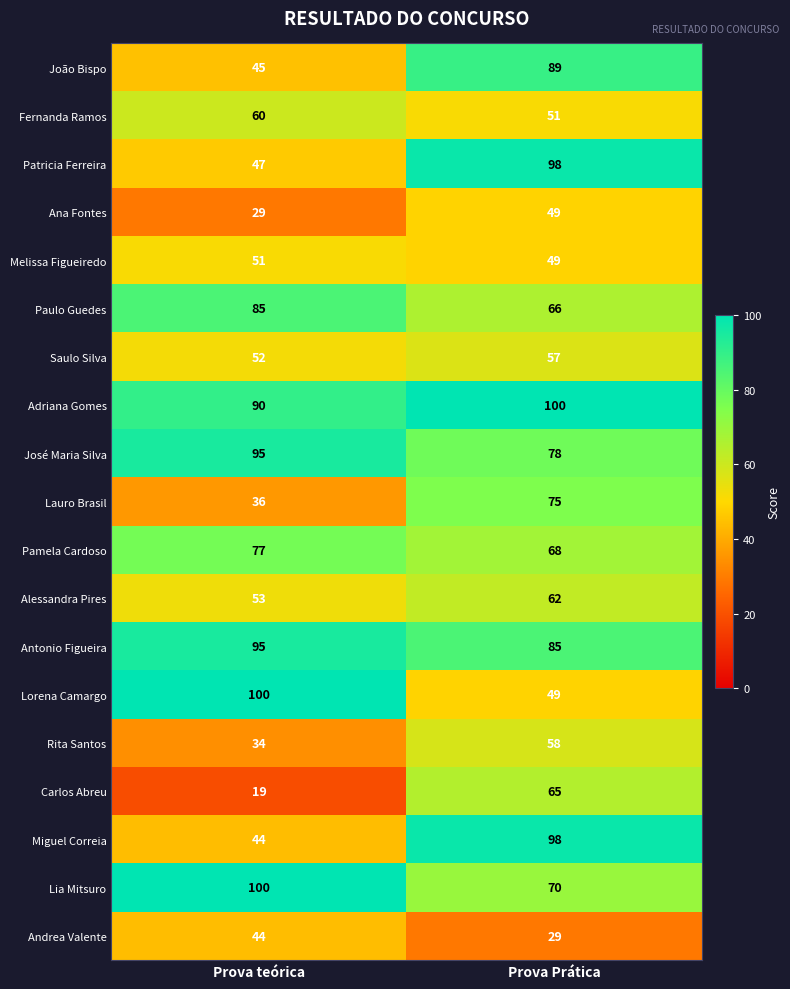

Which category has the highest value in the Andrea Valente series?

Prova teórica